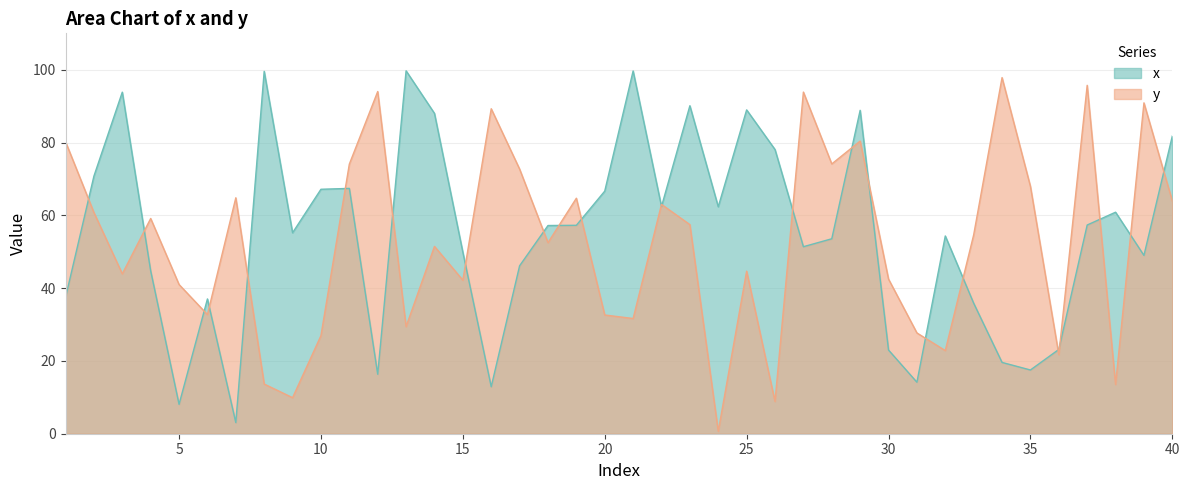

Rank the series at 28 from highest to lowest value.

y, x